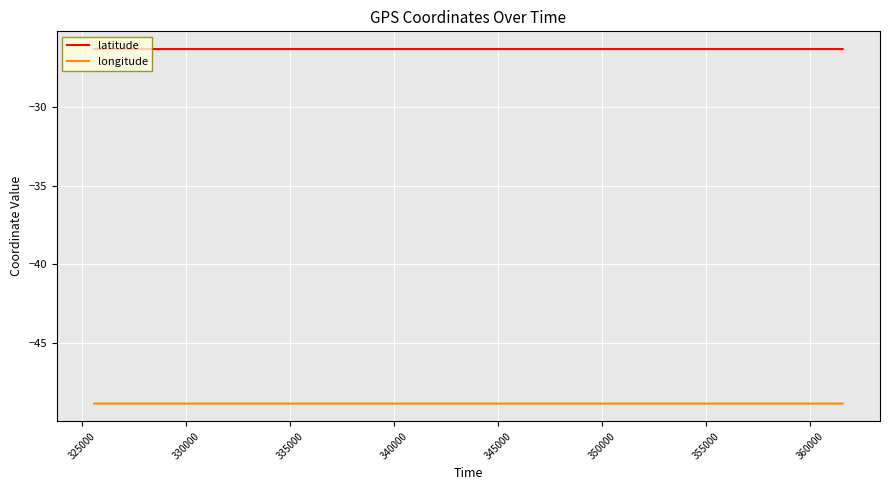

Which series has the largest total across all categories?

latitude